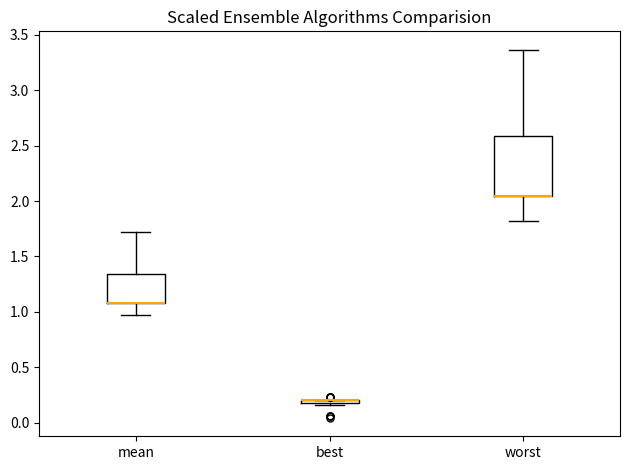

Reading left to right, read every box against the y-axis: the position of its median line, the range the box covers, and the ends of its whiskers. The values are not printed on the chart, so give them approximately, as read against the axis.

mean: median 1.10 (drawn on the box's lower edge), box 1.10 to 1.35, whiskers 0.95 to 1.70
best: box collapsed to a line at 0.20, whiskers 0.15 to 0.20
worst: median 2.05 (drawn on the box's lower edge), box 2.05 to 2.60, whiskers 1.80 to 3.35